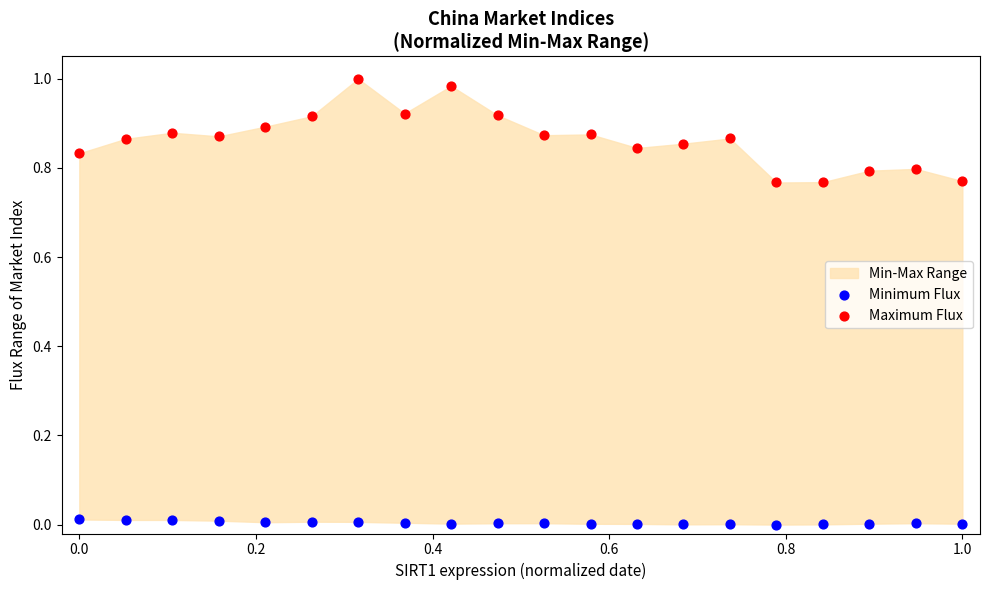

Which series has the widest spread of Y values?

Maximum Flux